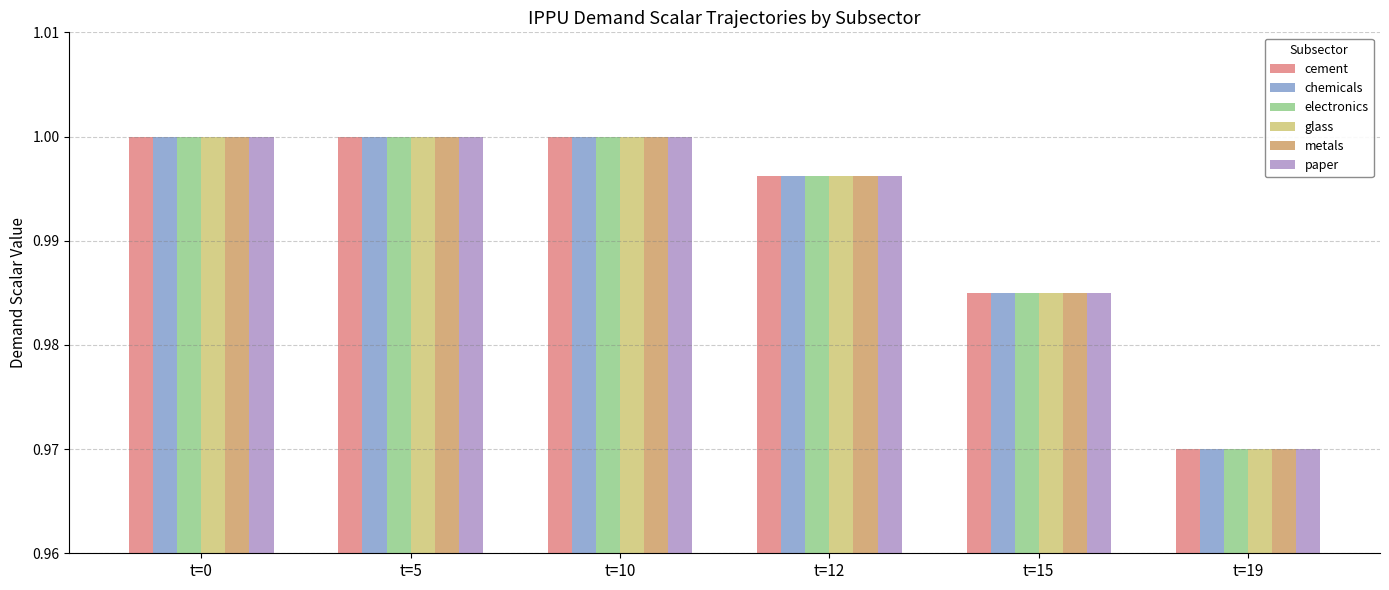

Is it true that chemicals equals 0.4 at t=12?

False